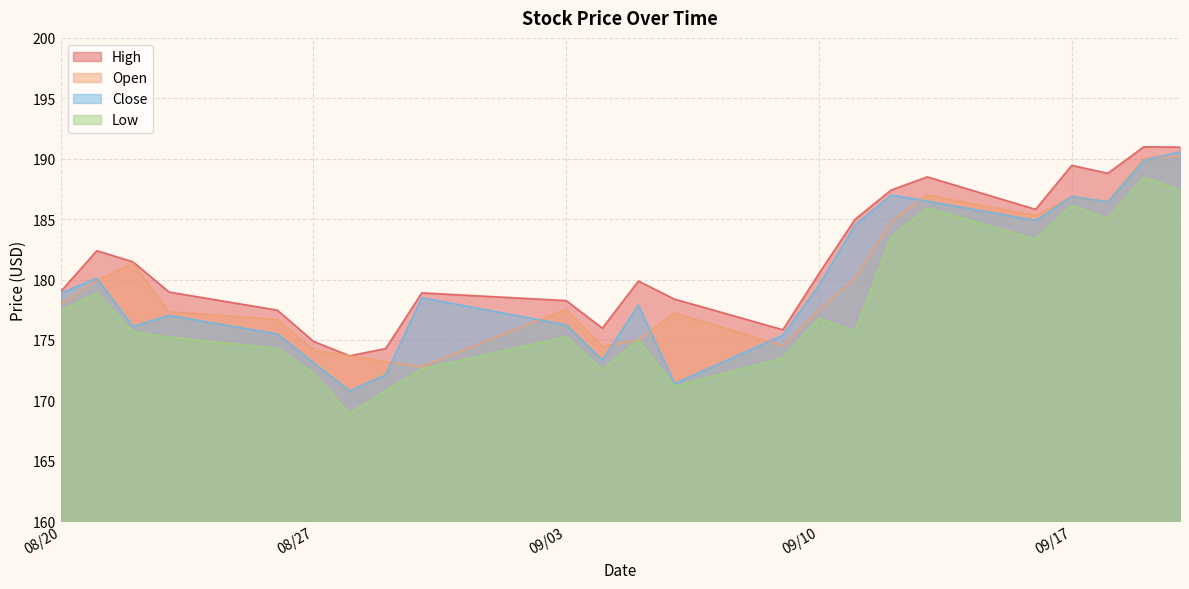

What is the spread (max minus min) of values at 08/27?

2.6